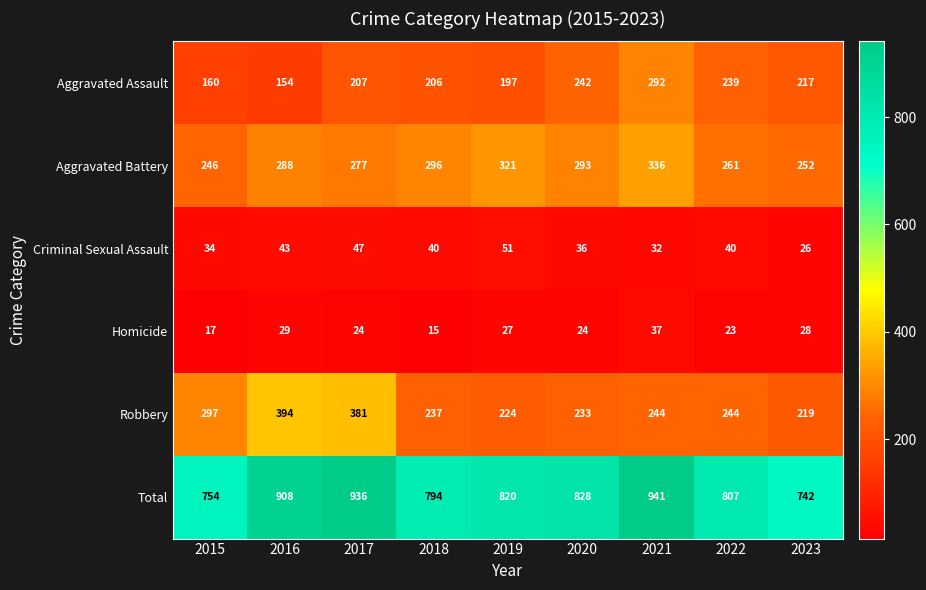

List the series in order of their peak value, lowest first.

Homicide, Criminal Sexual Assault, Aggravated Assault, Aggravated Battery, Robbery, Total